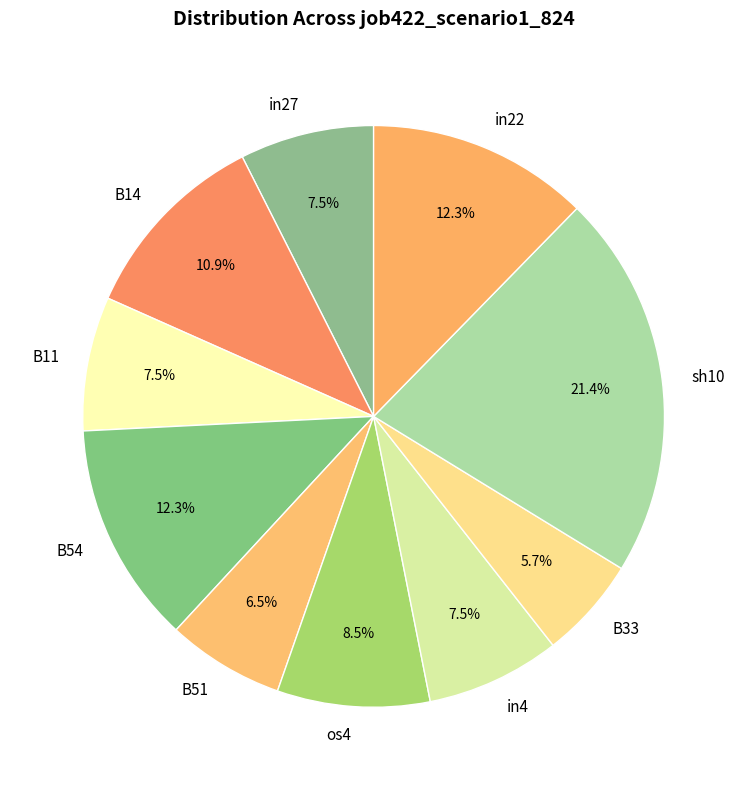

Which slice is the largest?

sh10